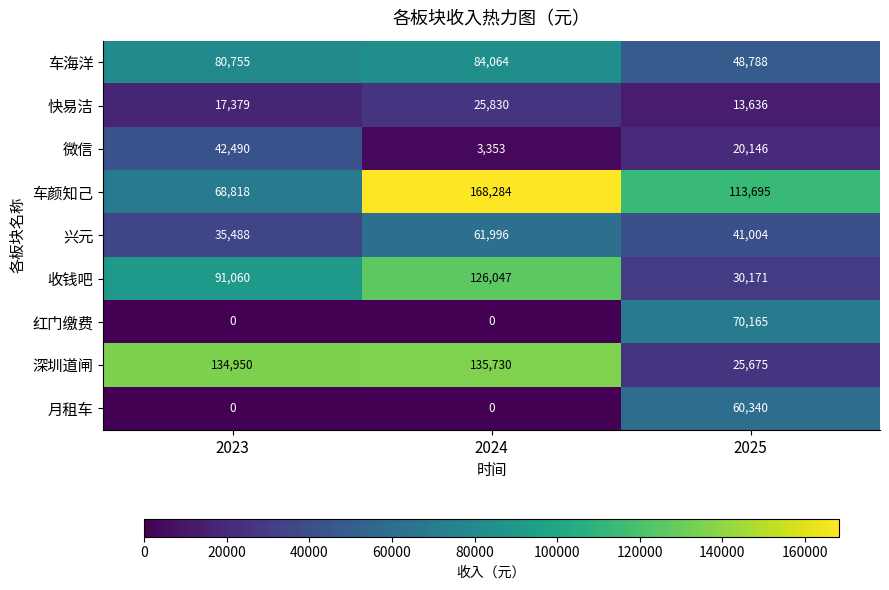

Which label corresponds to the largest value in the chart?

2024